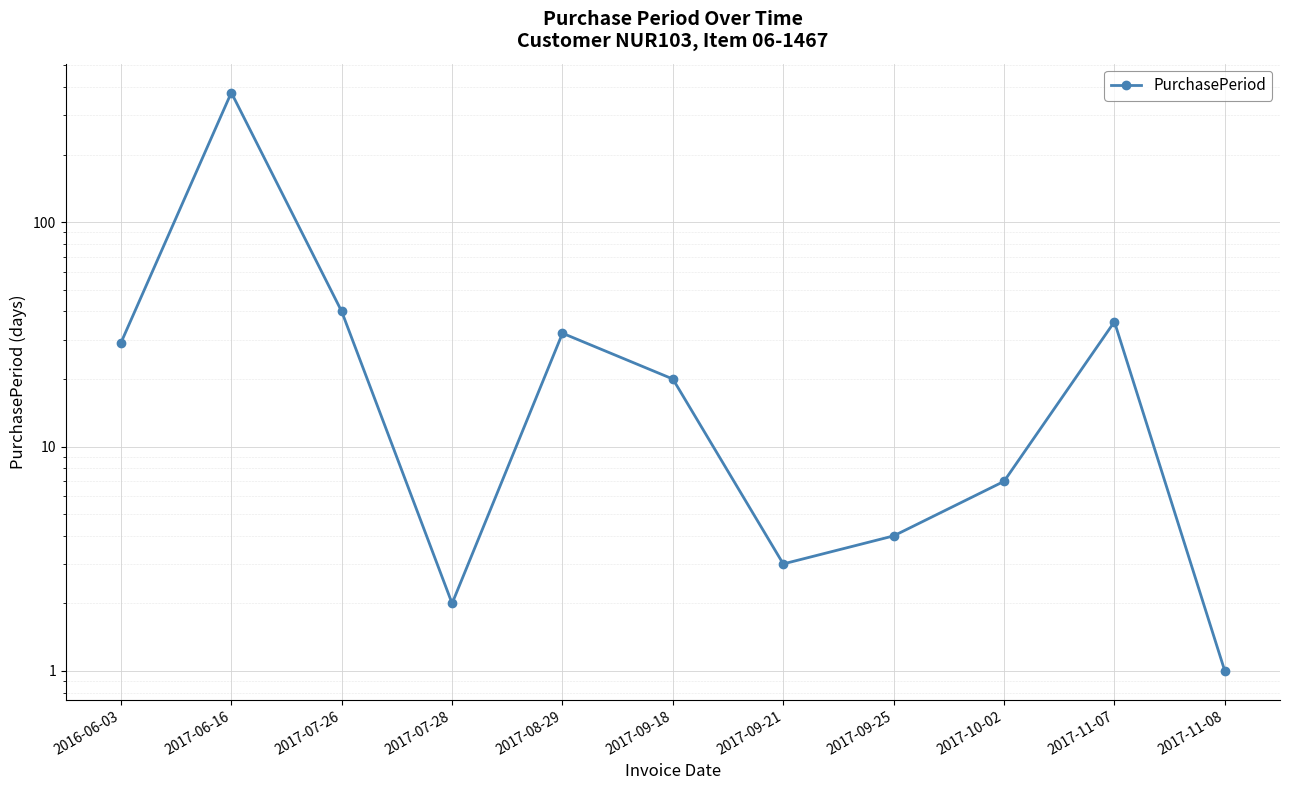

What is the change in value from 2017-09-18 to 2017-09-21?

-17